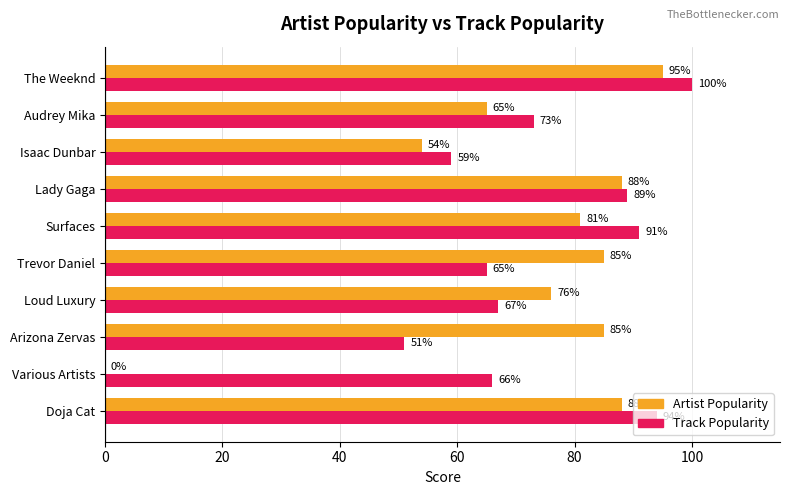

What are all the series names shown in the legend?

Artist Popularity, Track Popularity